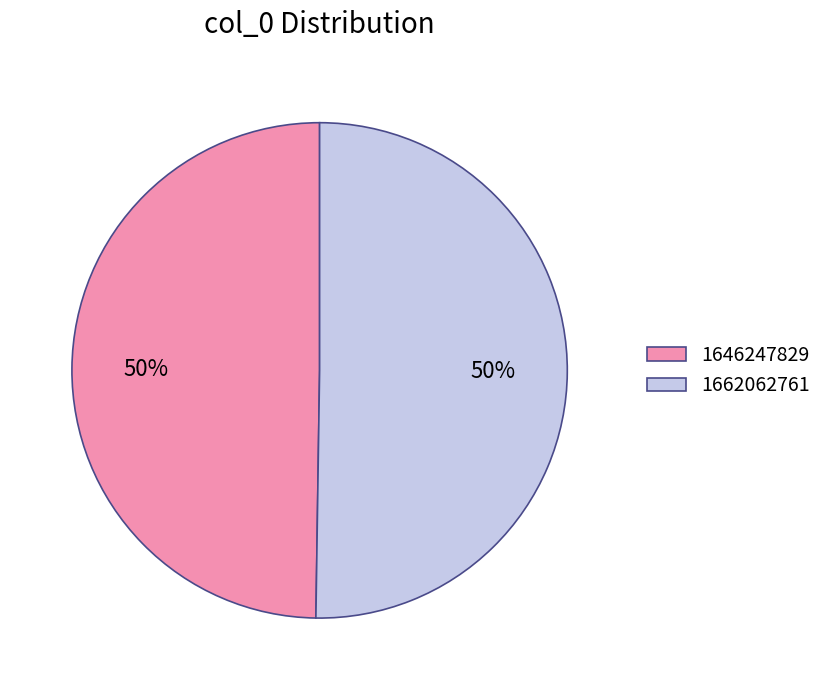

Combined, do 1662062761 and 1646247829 account for over 50%?

Yes